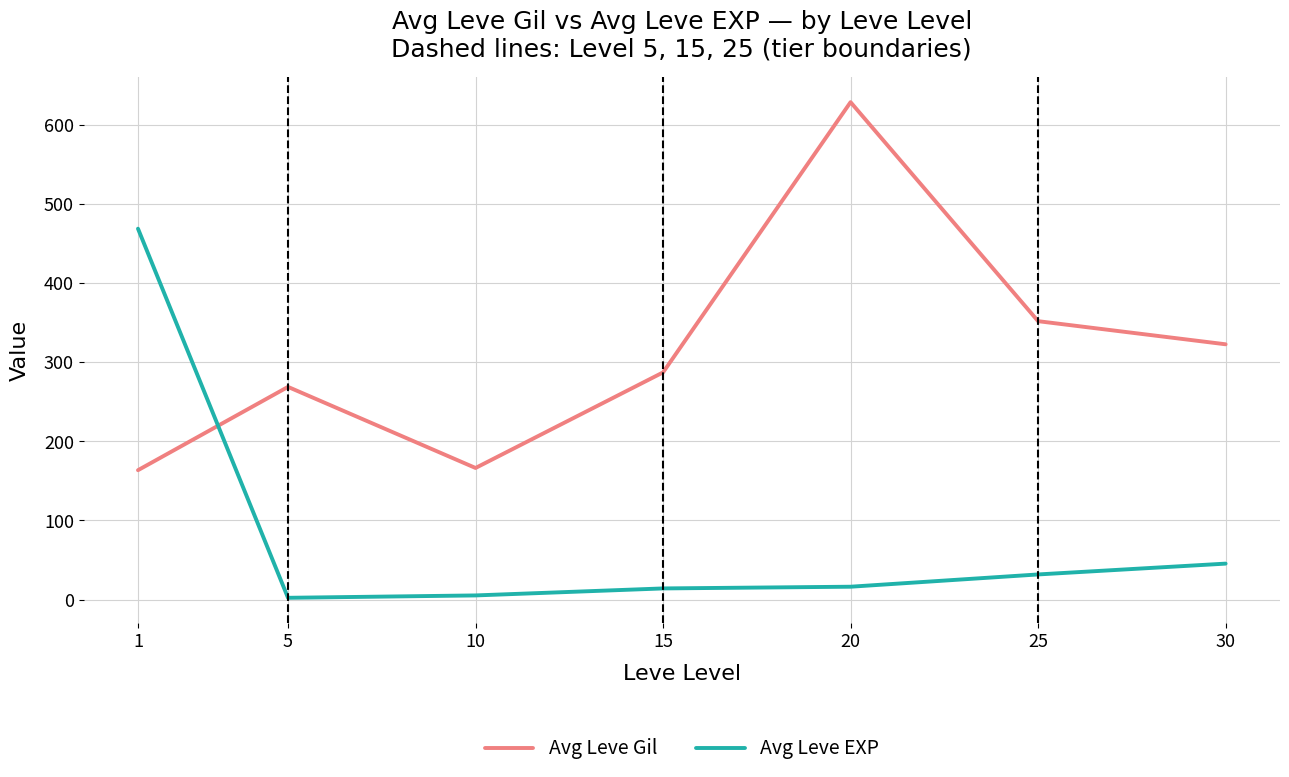

The value of Avg Leve Gil at 15 is 469.5. True or false?

False